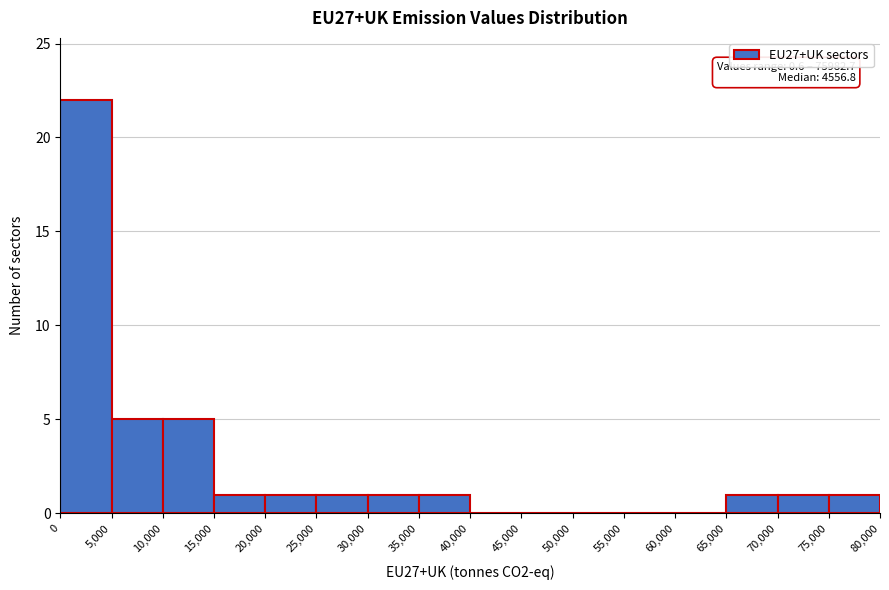

Which range on the x-axis has the tallest bar?

0 to 5,000